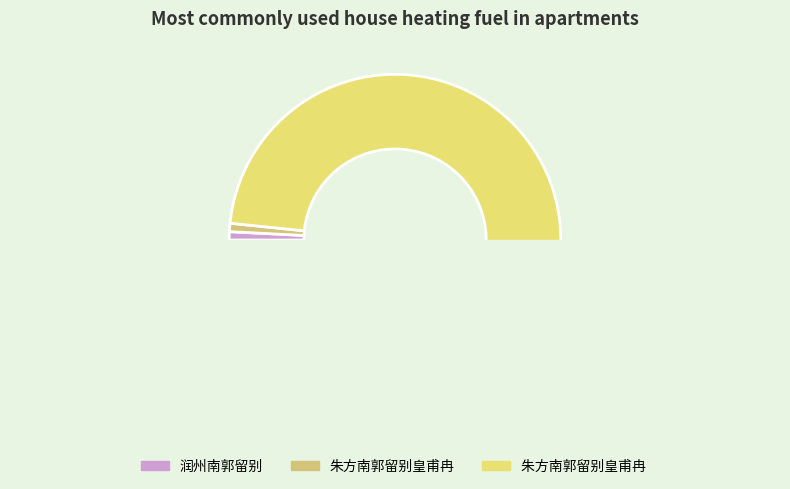

Approximately how many times larger is the value at 朱方南郭留别皇甫冉  compared to 润州南郭留别?

120.3